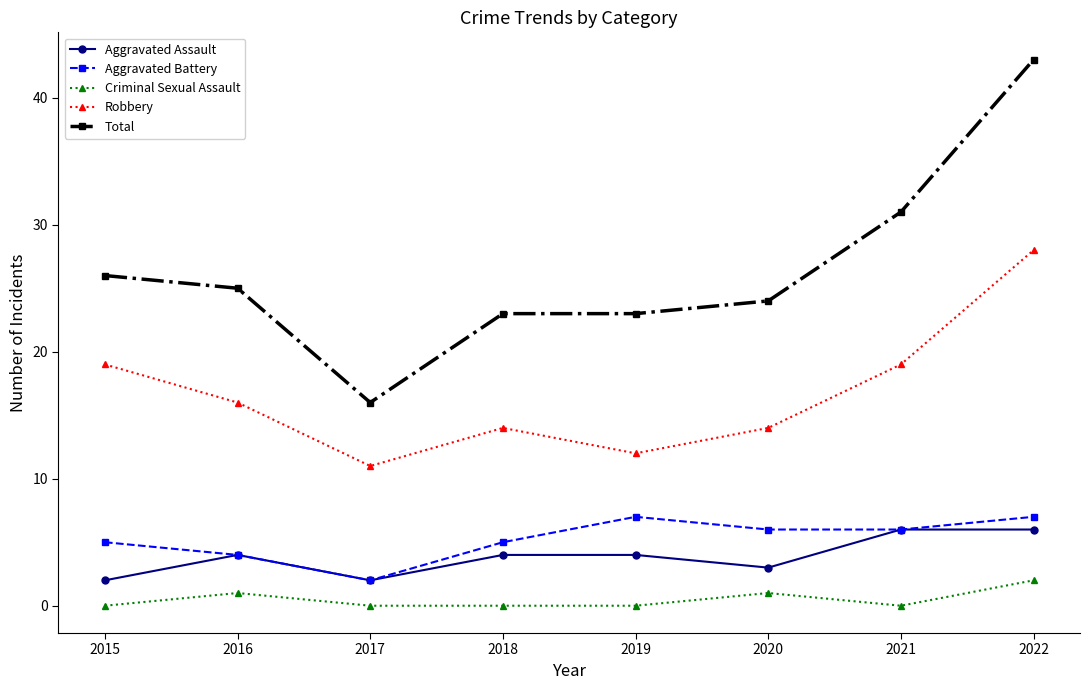

True or false: Total and Robbery cross at least once.

False